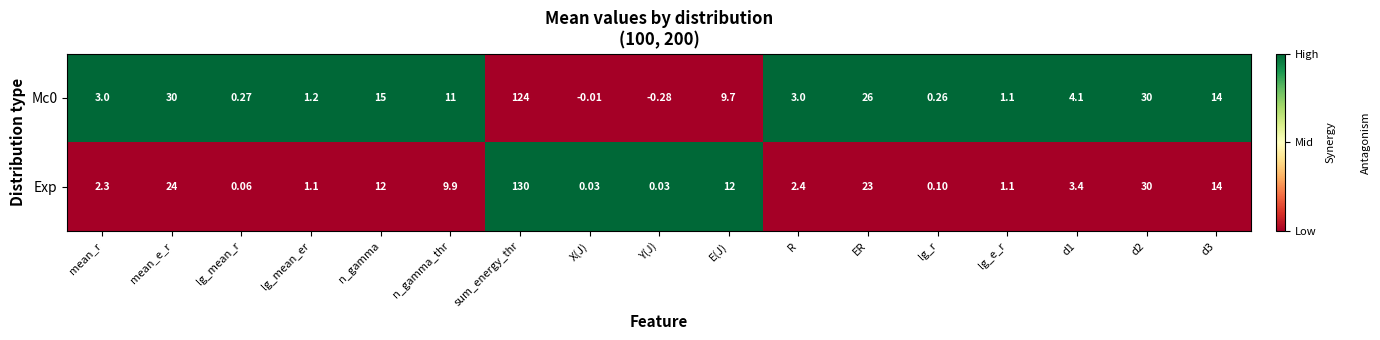

At which category is the sum across all series the highest?

sum_energy_thr